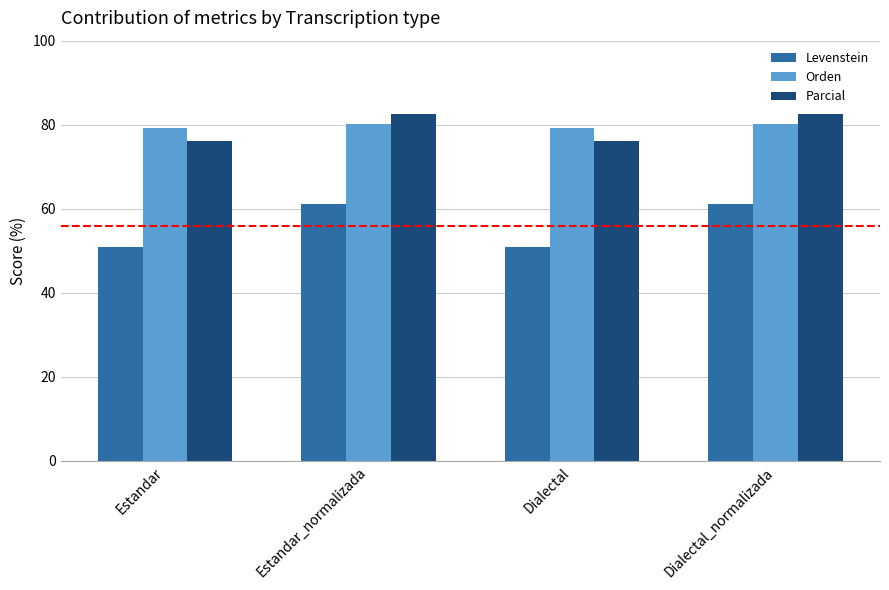

True or false: Levenstein has a value of 71.1 at Dialectal.

False